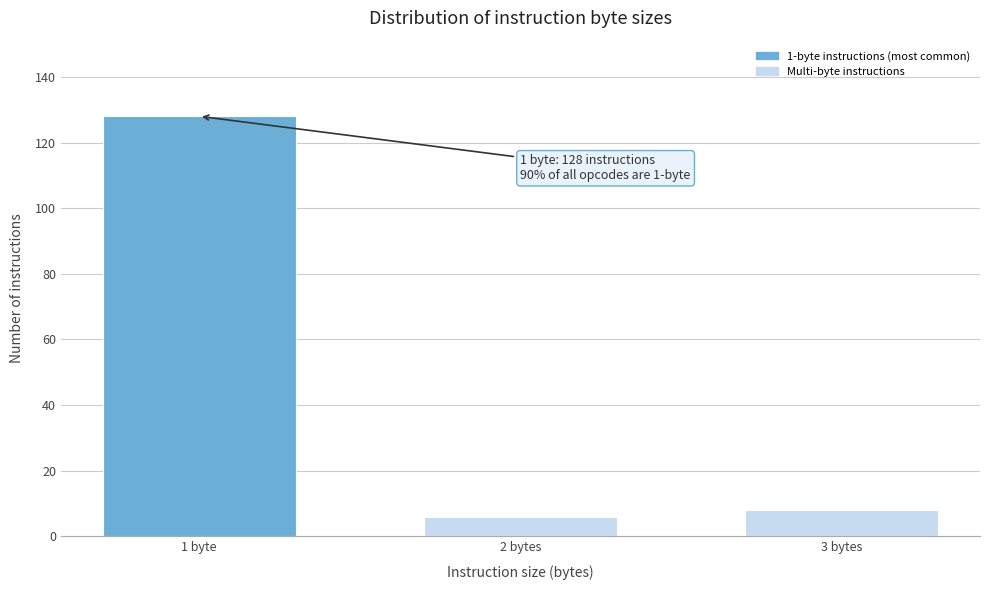

Reading right to left, transcribe all the data shown in this chart.

3 bytes=8	2 bytes=6	1 byte=128